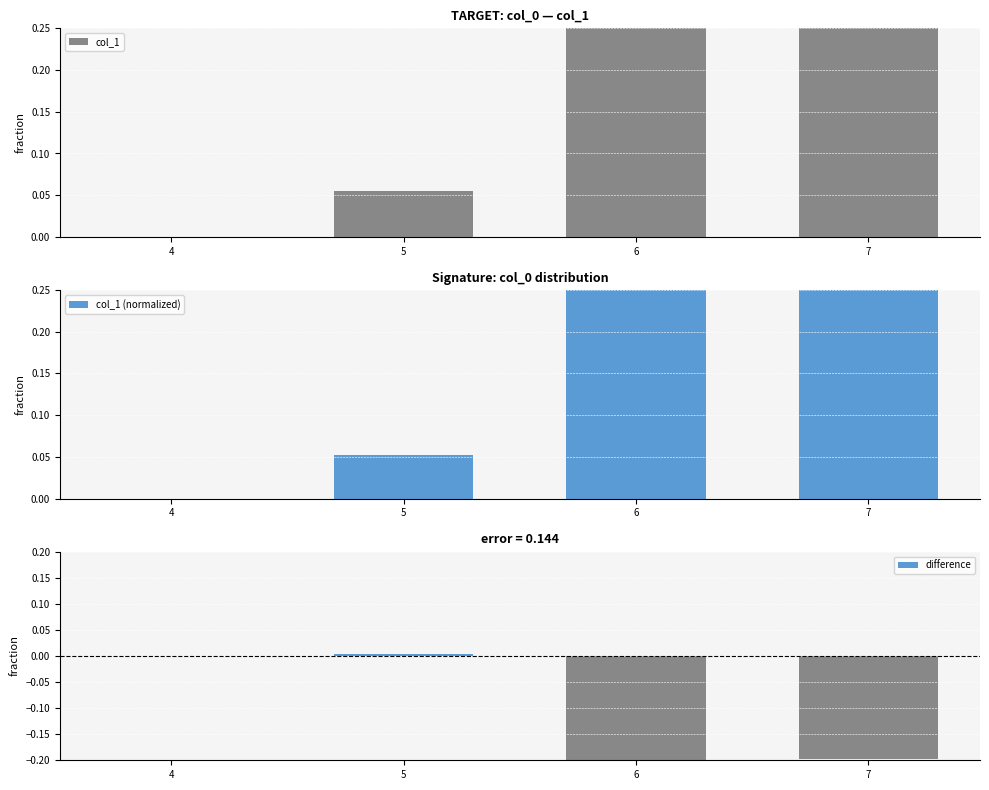

At which label is col_1 closest to 0?

4